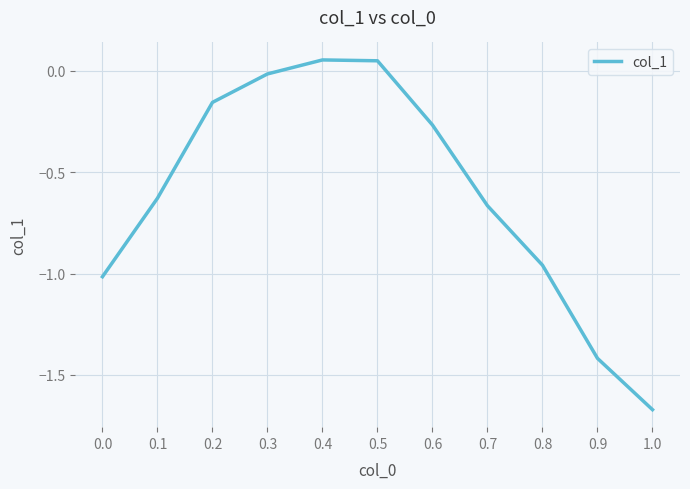

What position from the left is 0.9?

10